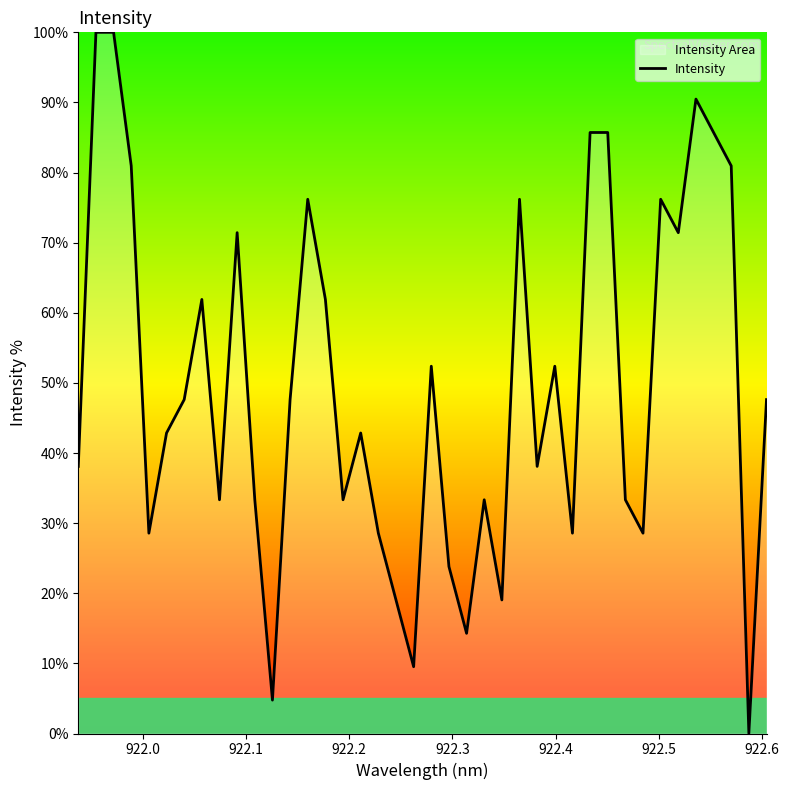

What is the greatest value displayed?

100.0